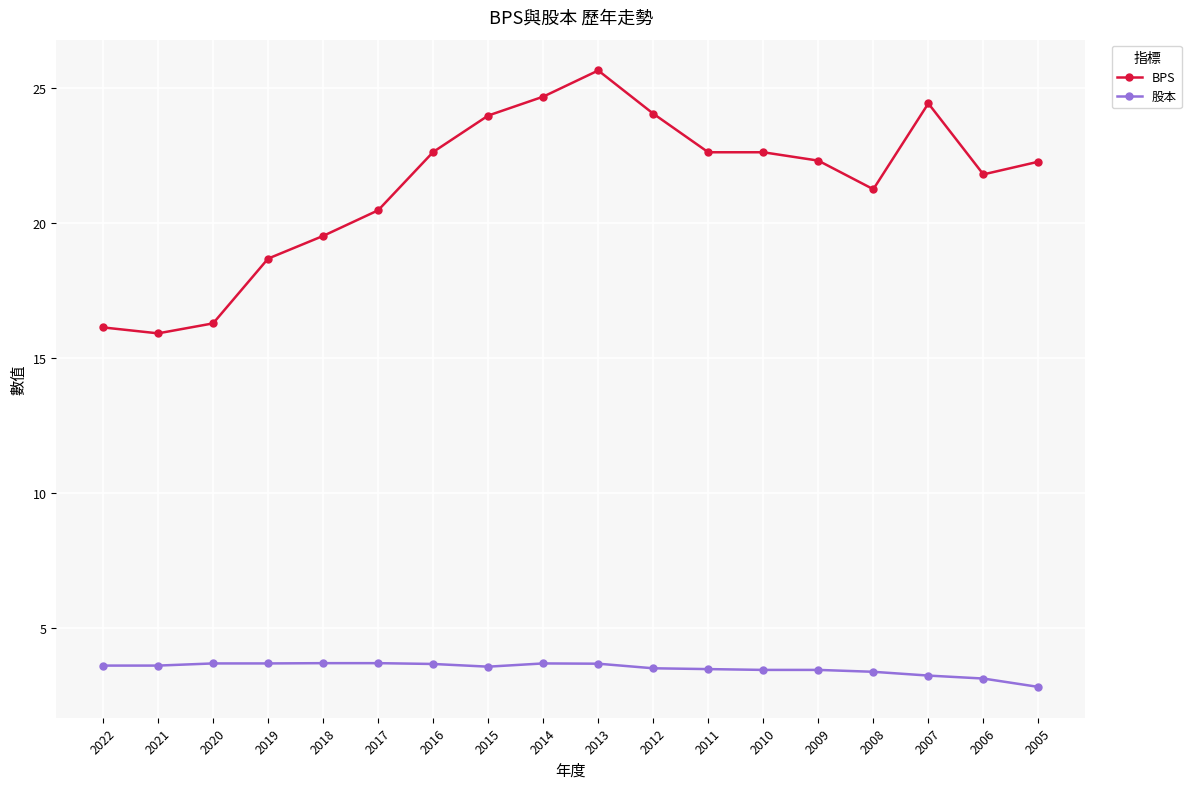

At 2013, list the series in order from largest to smallest.

BPS, 股本